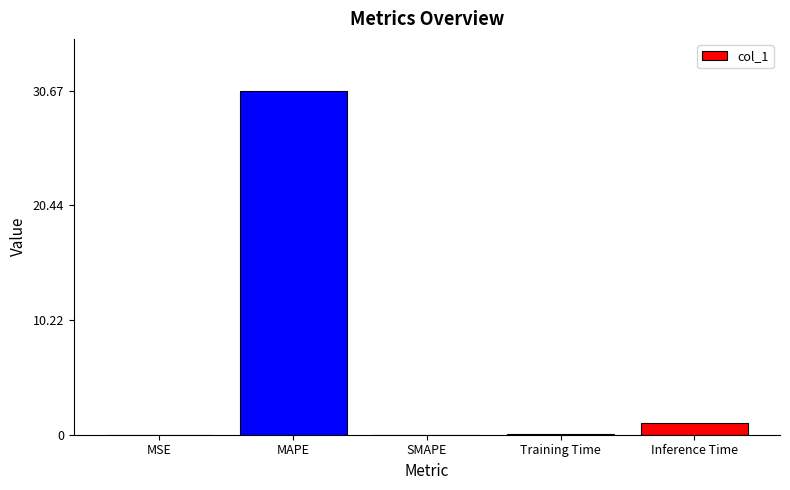

Is it true that the value at MAPE is 30.7?

True